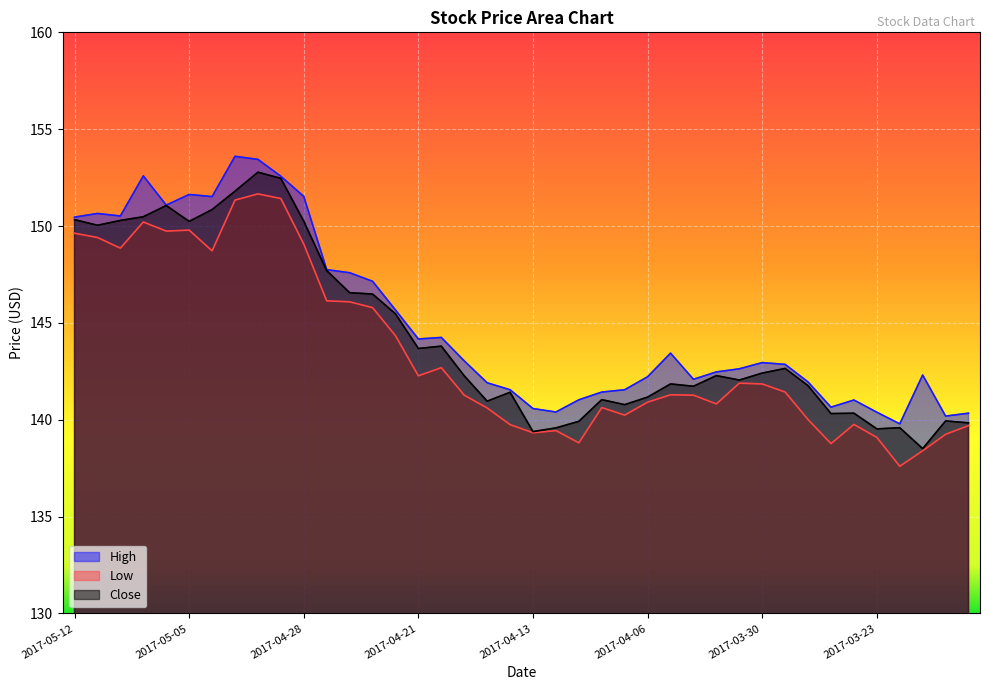

What is the label of the 17th point from the right?

2017-04-10